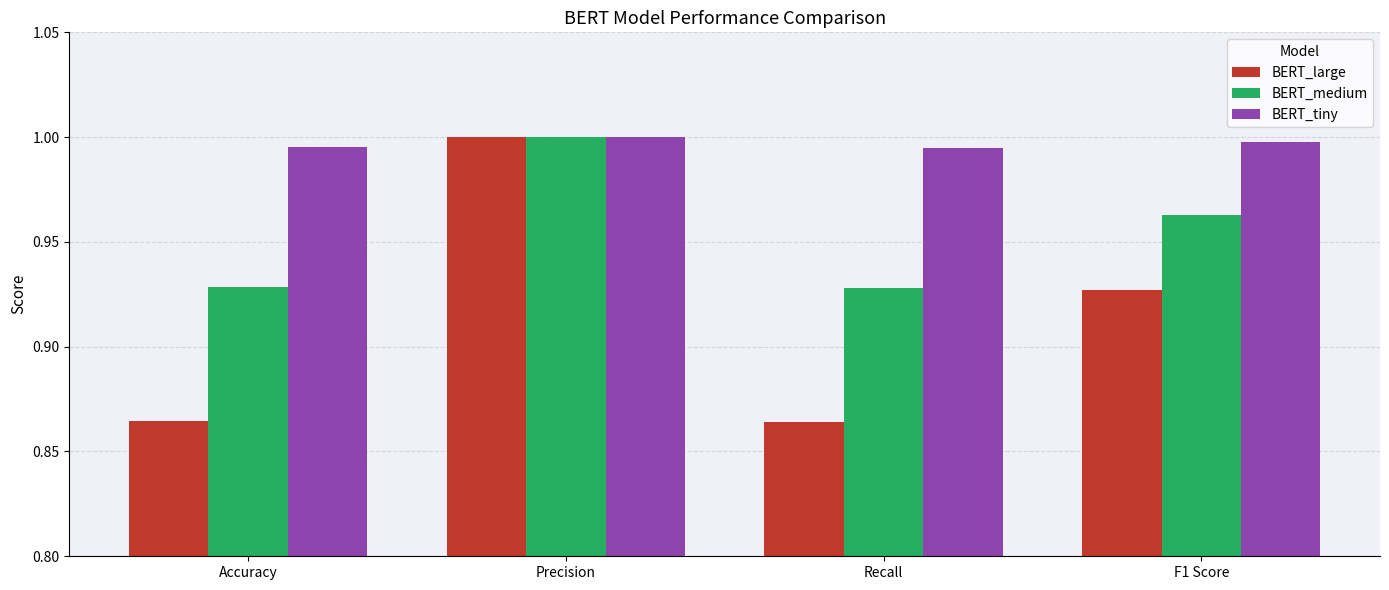

List the series in order of their overall mean, lowest first.

BERT_large, BERT_medium, BERT_tiny